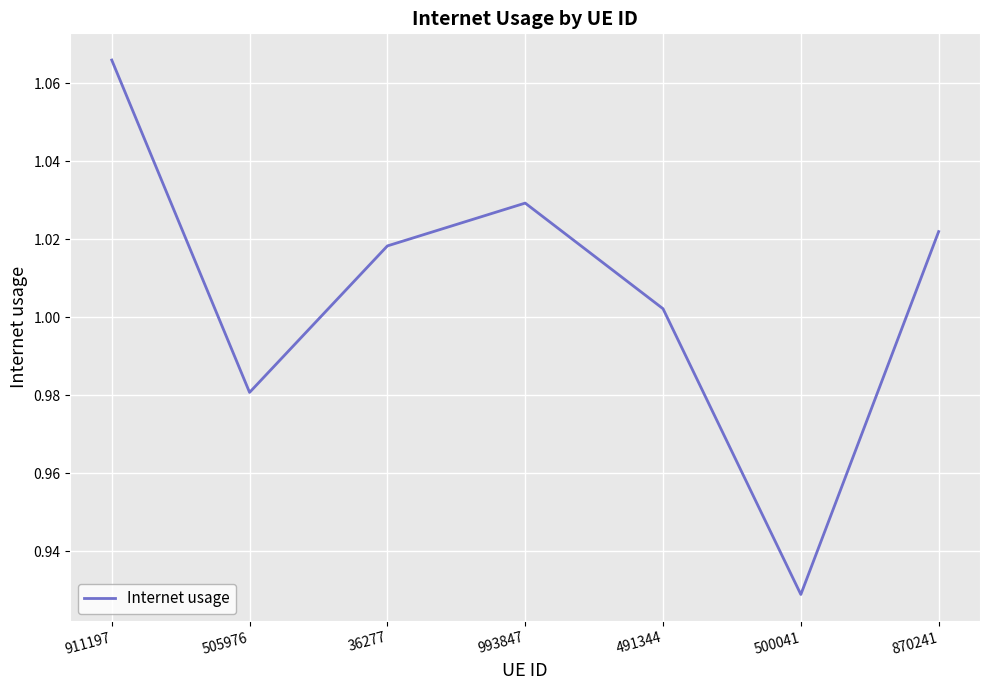

Where is the first local minimum?

505976